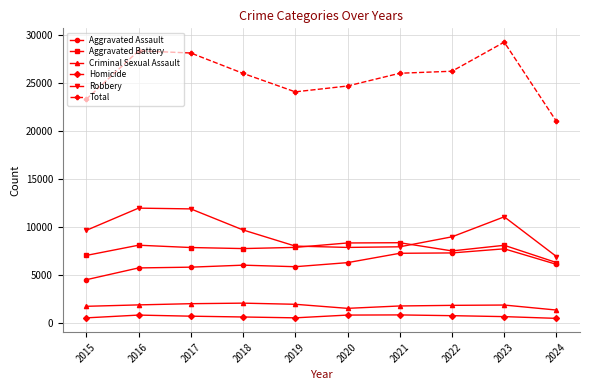

What is the value of the Criminal Sexual Assault point at the 10th from the left?

1312